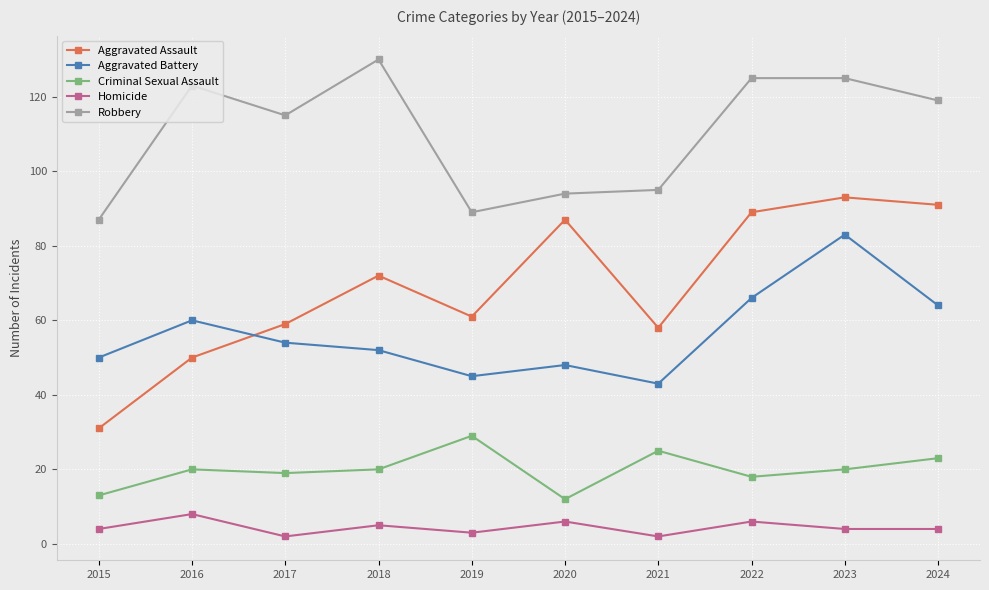

Is the value of Aggravated Battery at 2024 greater than the value of Robbery at 2024?

No